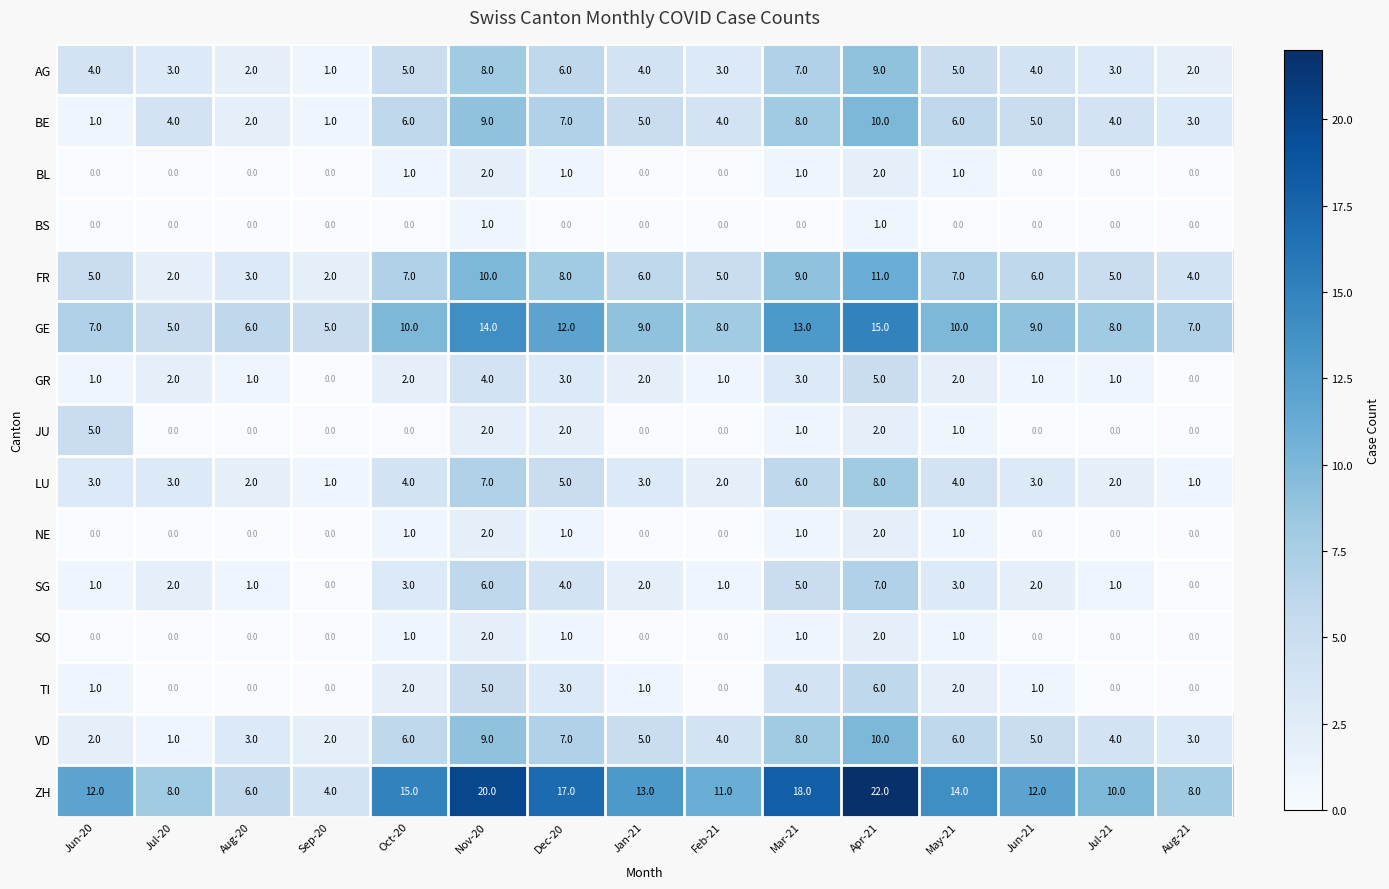

The GR series shows 2 at Jul-21. True or false?

False